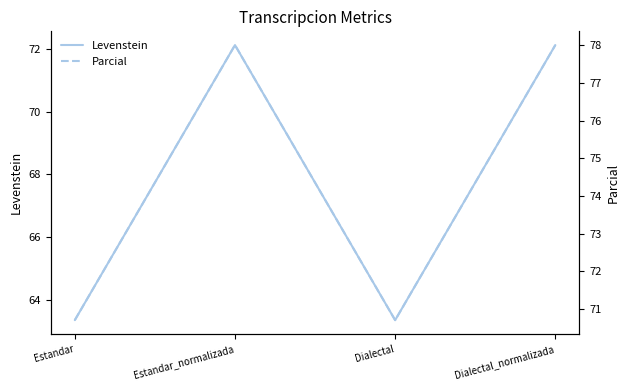

List the series in order of their peak value, lowest first.

Levenstein, Parcial